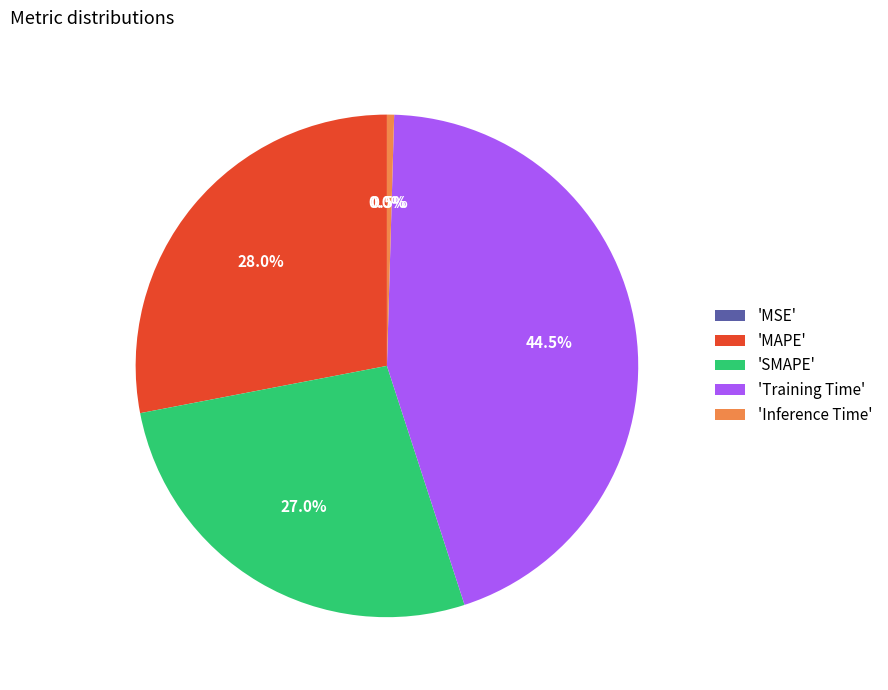

Does any single category account for the majority?

No